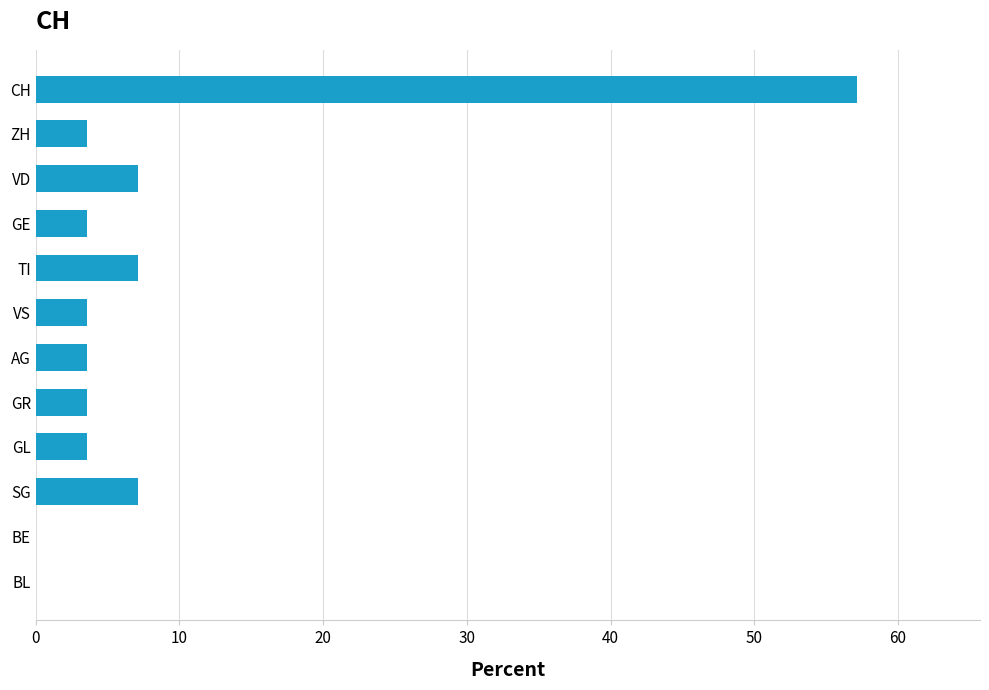

What is the maximum value shown in the chart?

57.1